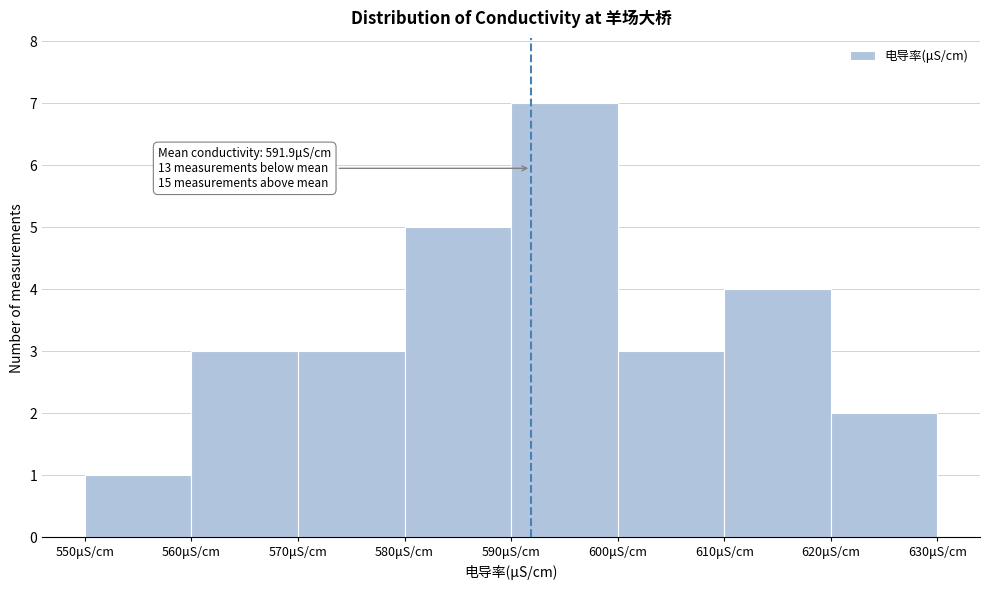

Over which range of the x-axis is the bar tallest?

590 to 600